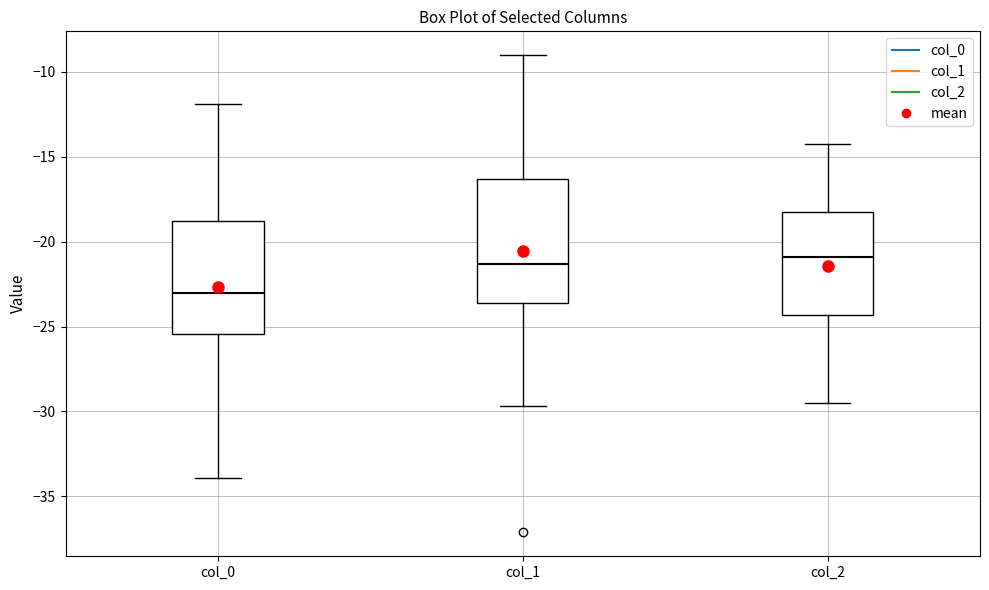

Reading left to right, transcribe this box plot: for each box, give where its median line is, the range the box spans, and where its two whiskers end, as read against the y-axis. The values are not printed on the chart, so give them approximately, as read against the axis.

col_0: median -23.0, box -25.5 to -19.0, whiskers -34.0 to -12.0
col_1: median -21.5, box -23.5 to -16.5, whiskers -29.5 to -9.0
col_2: median -21.0, box -24.5 to -18.0, whiskers -29.5 to -14.5